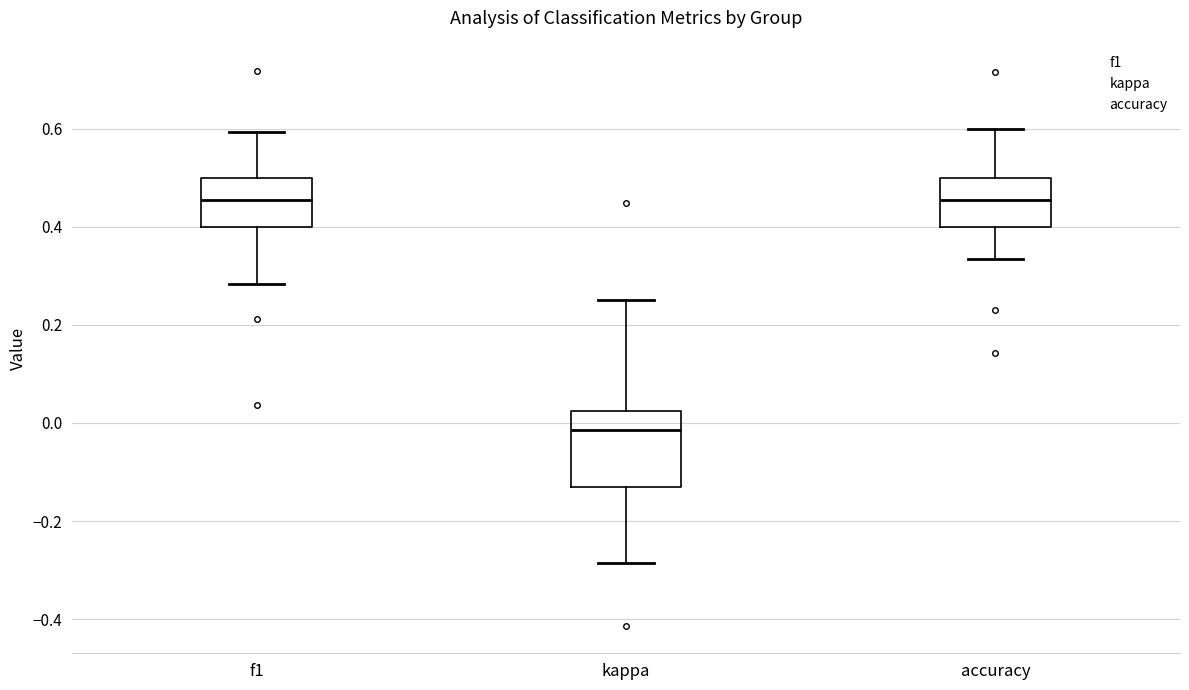

Where does the lower whisker of the box for kappa end on the y-axis? The values are not printed on the chart, so give them approximately, as read against the axis.

-0.28